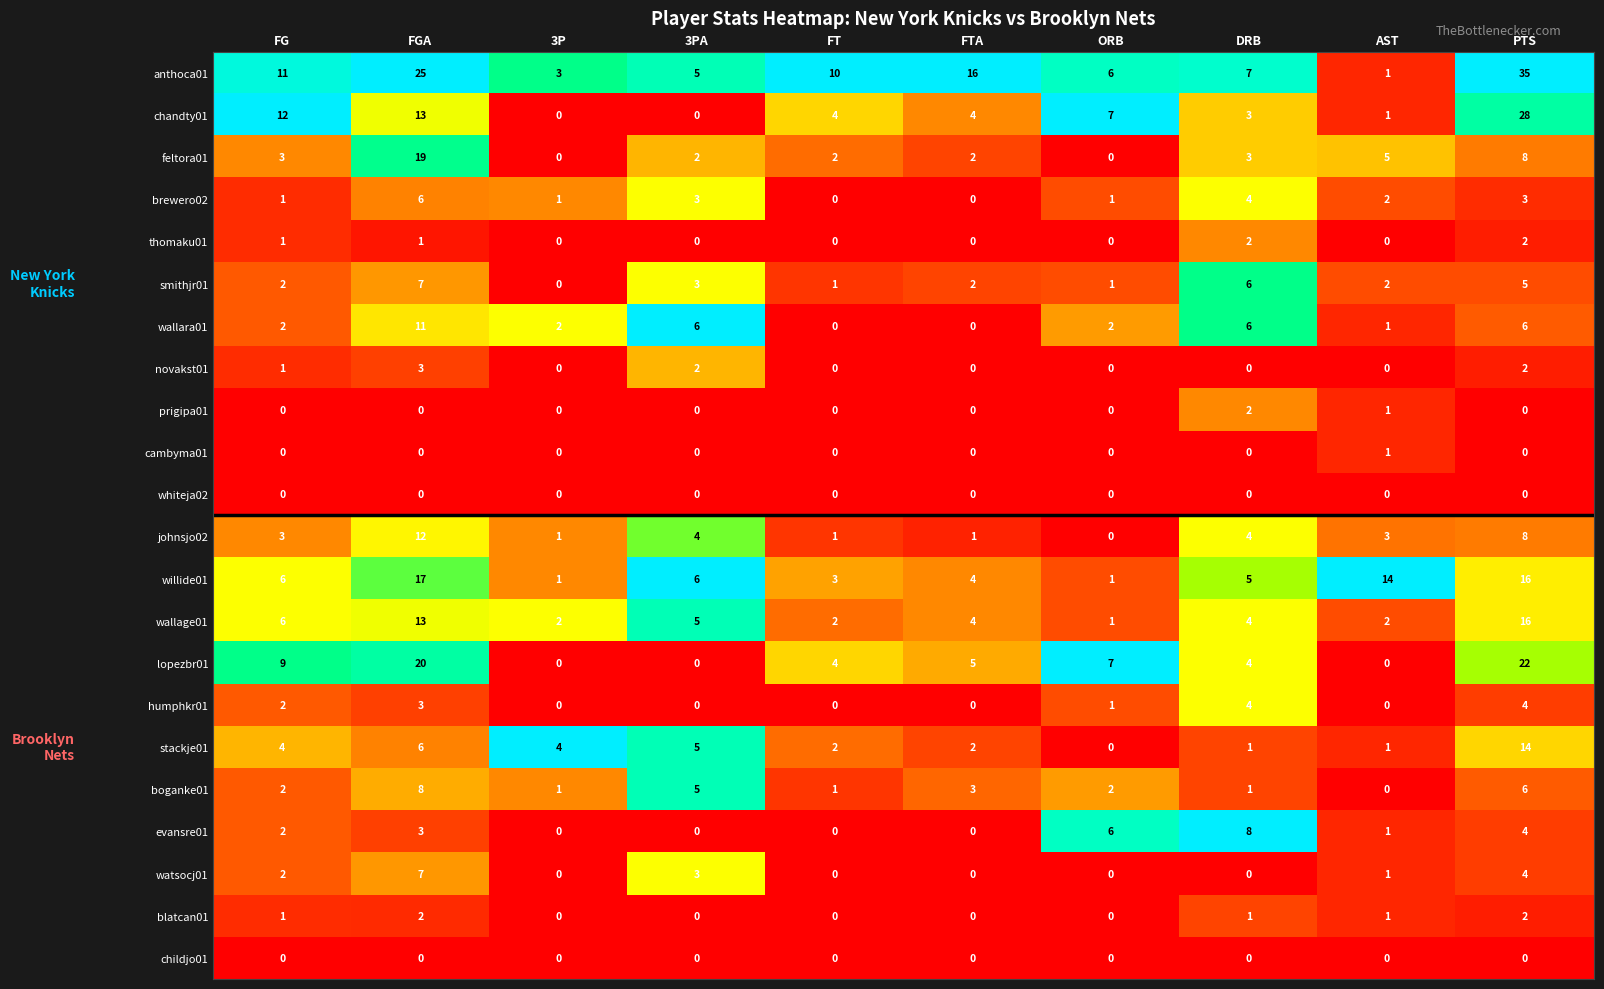

Which series has the largest total across all categories?

anthoca01